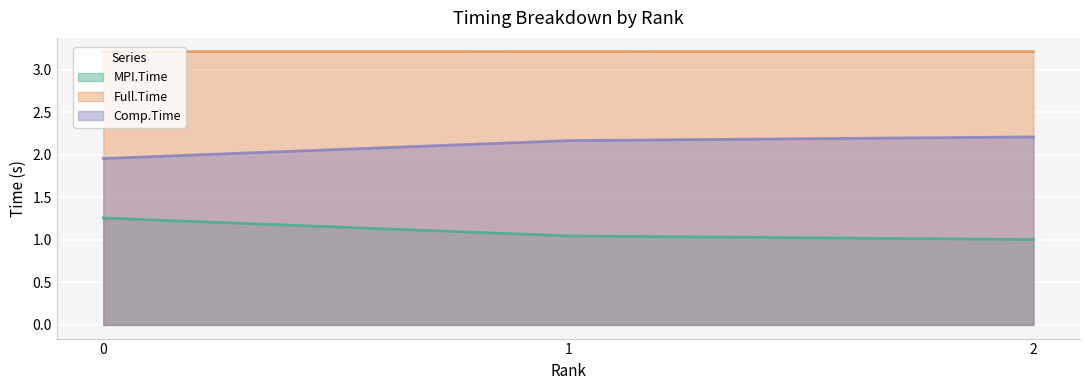

What is the lowest value of the MPI.Time series?

1.0